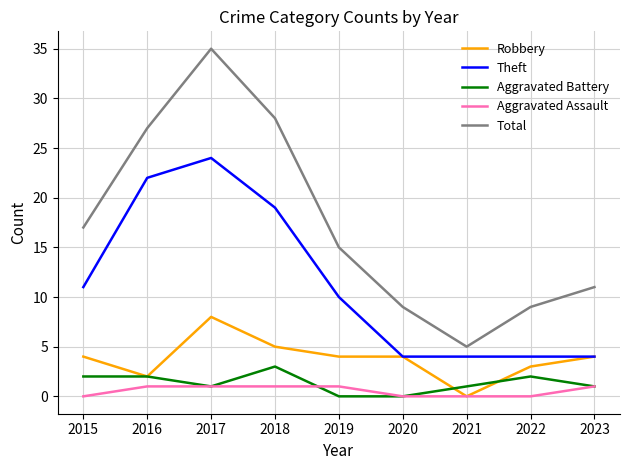

The value of Aggravated Battery at 2019 is -2. True or false?

False